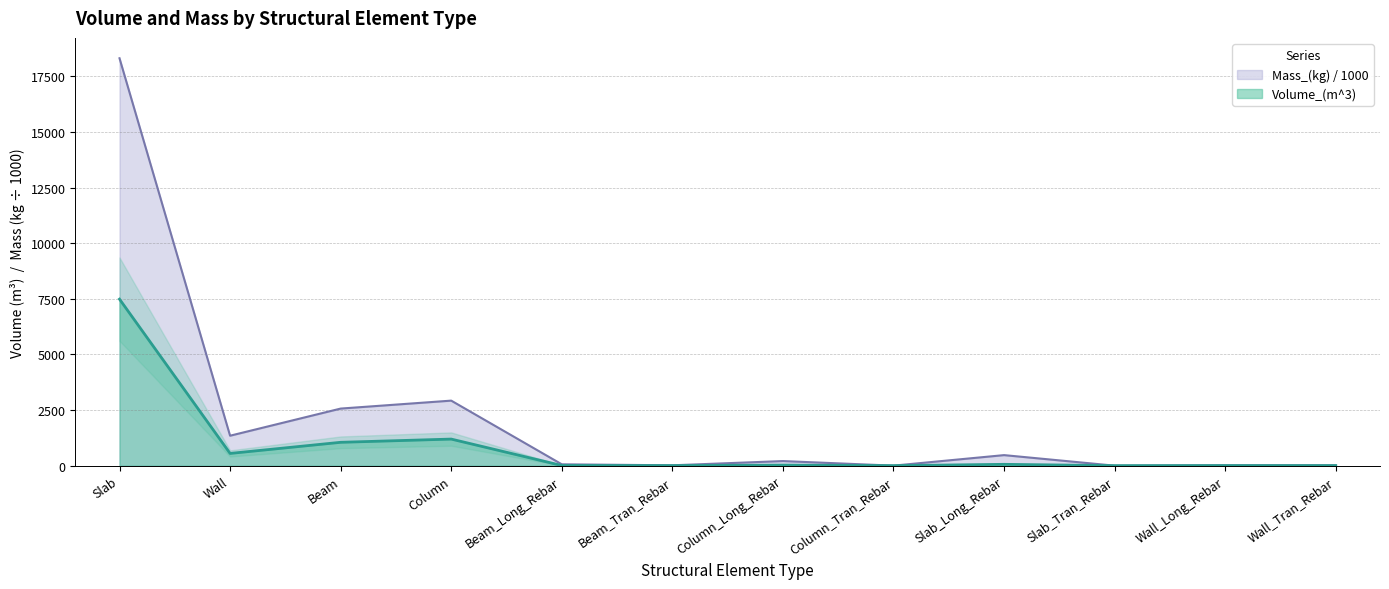

What is the difference between the highest and lowest values at Wall_Long_Rebar?

15.8